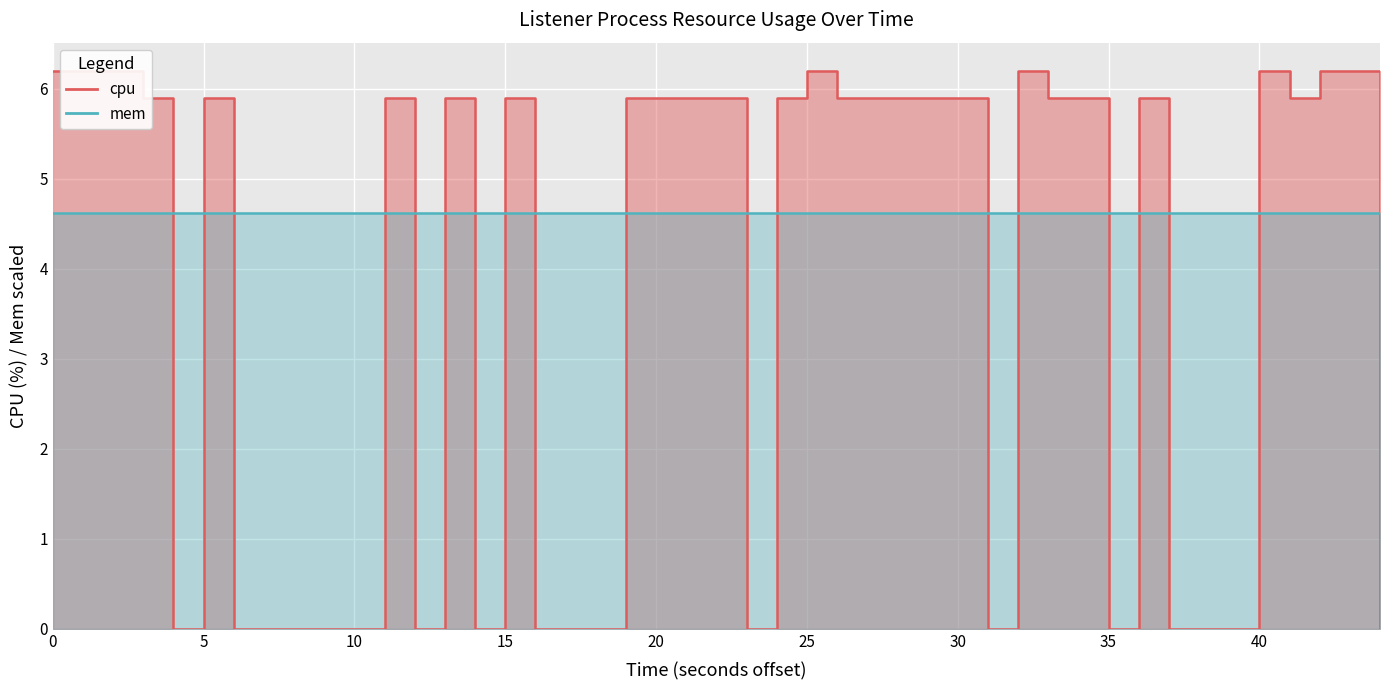

What is the maximum value shown in the chart?

6.2